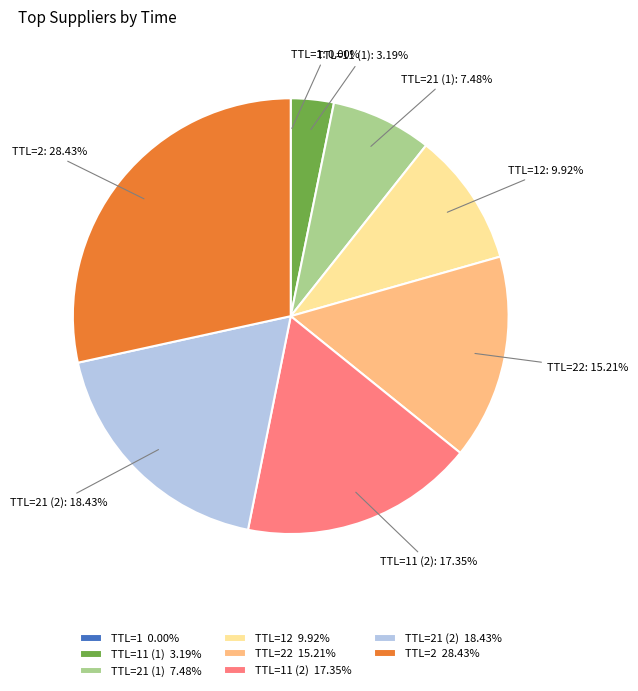

Combined, do TTL=11 (2) 17.35% and TTL=22 15.21% account for over 50%?

No